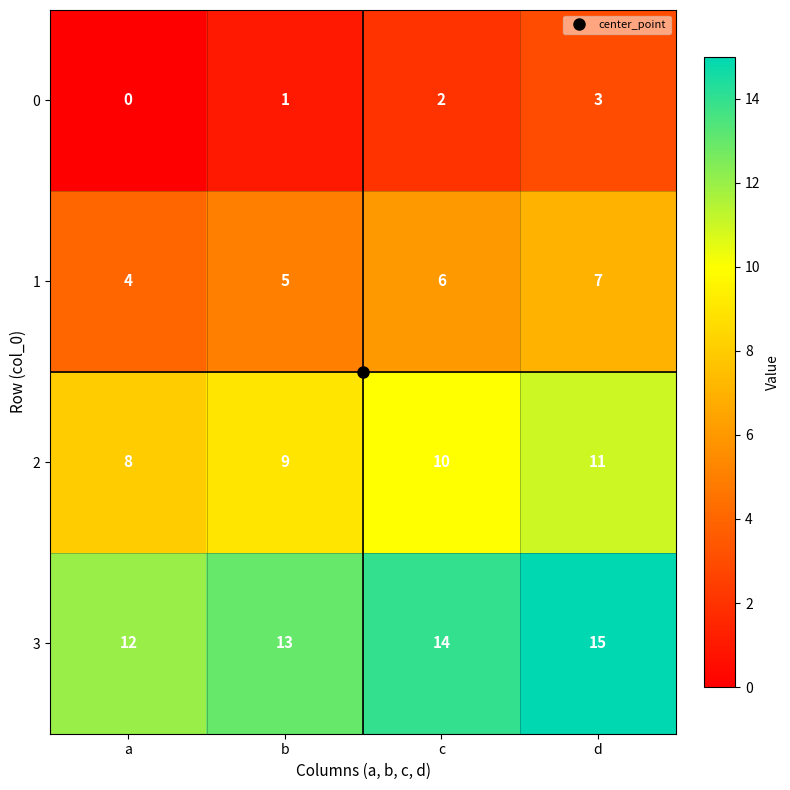

Where is 3 nearest to the value 13?

b